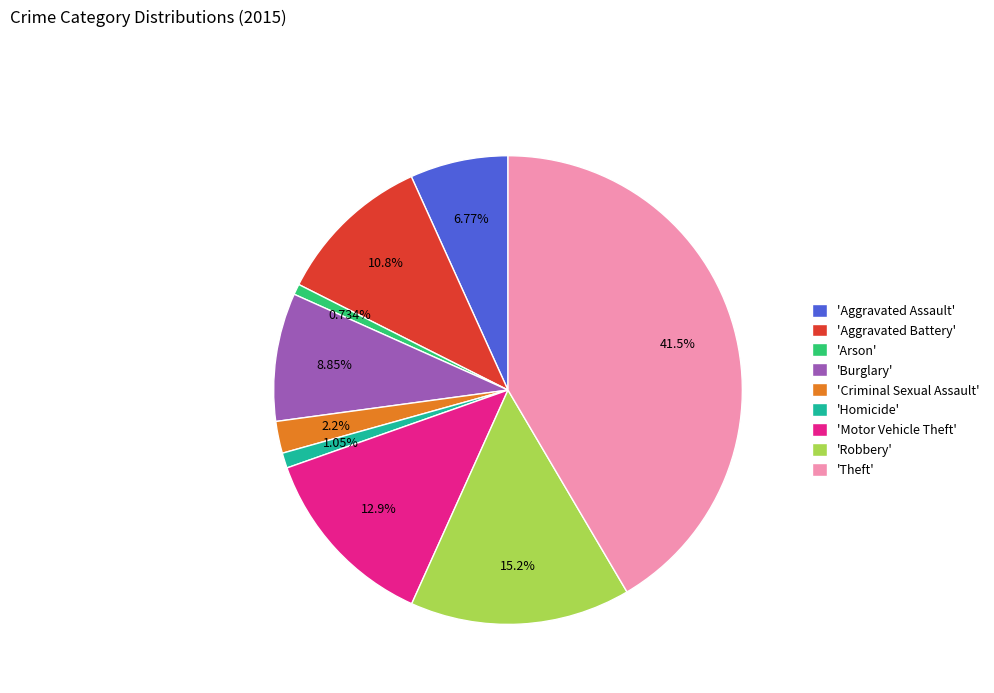

Approximately how many times larger is the value at 'Motor Vehicle Theft' compared to 'Burglary'?

1.5